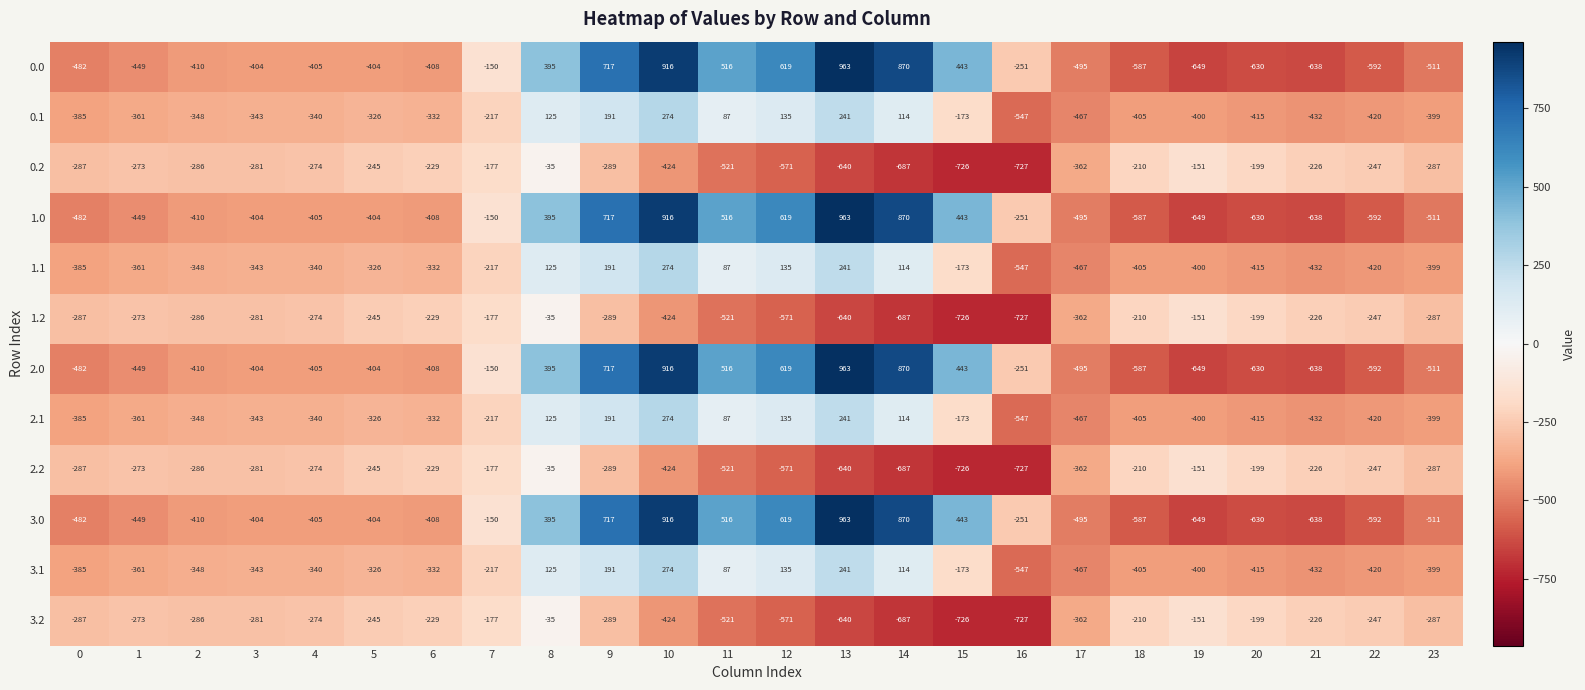

Where is 1.2 nearest to the value -381?

17